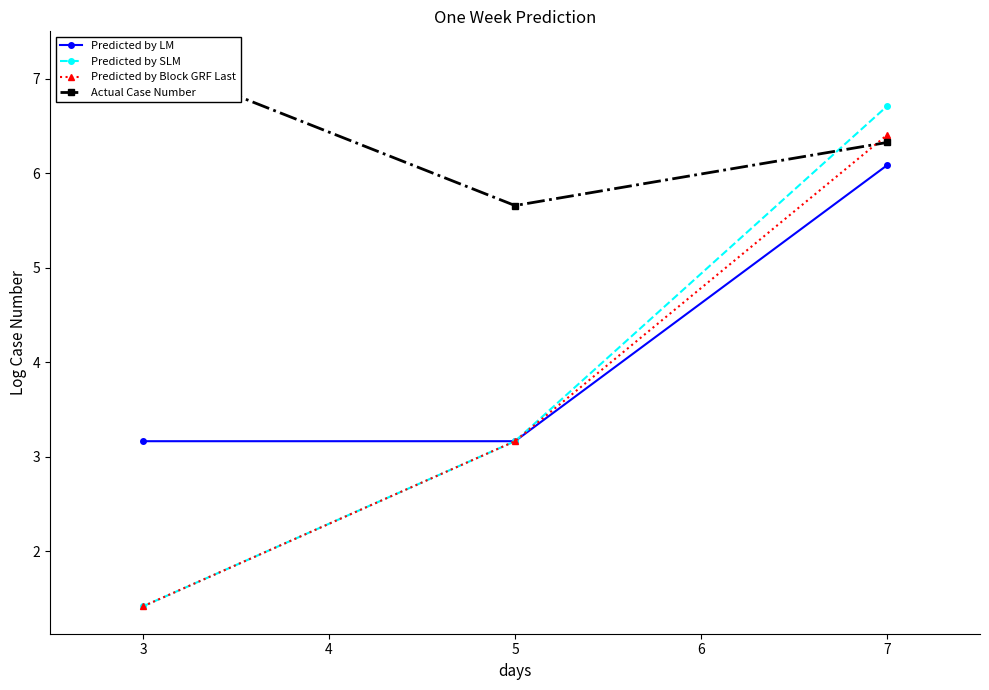

The value of Predicted by LM at 3 is 3.2. True or false?

True